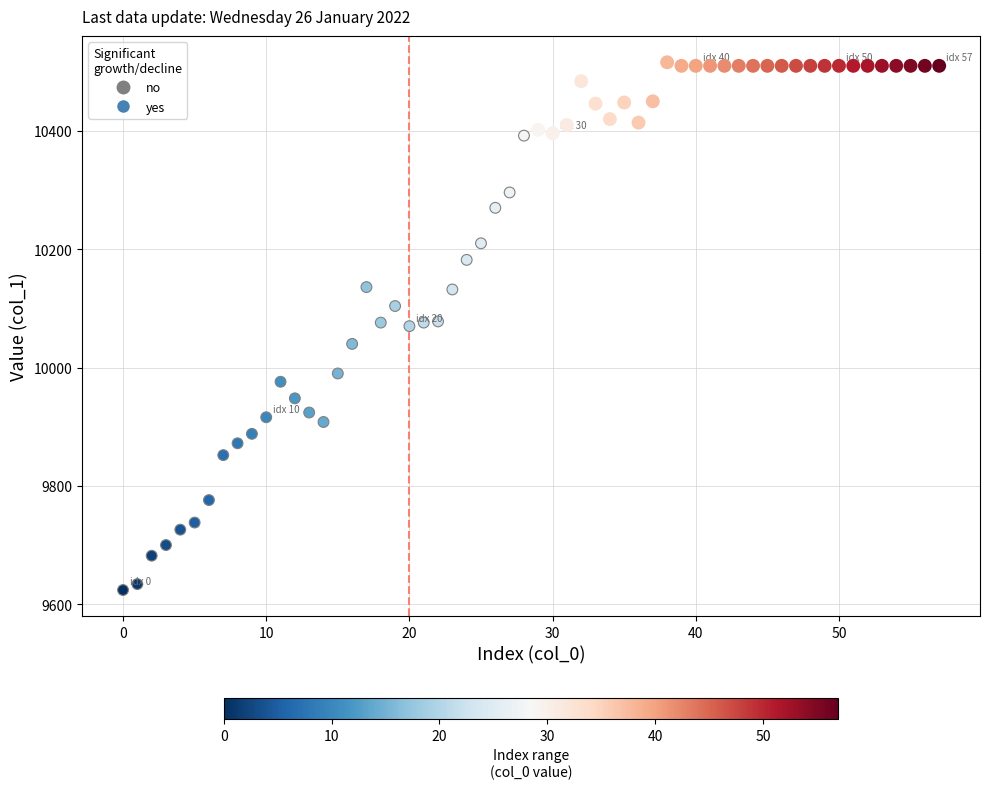

Which series reaches the maximum Y coordinate?

yes